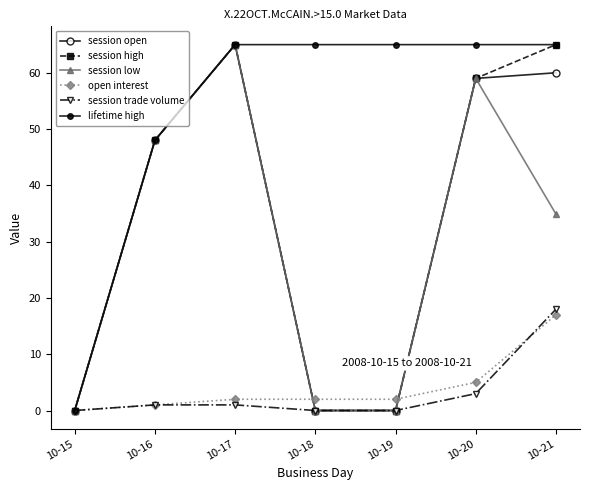

Is the value of session open at 10-21 greater than the value of session high at 10-21?

No